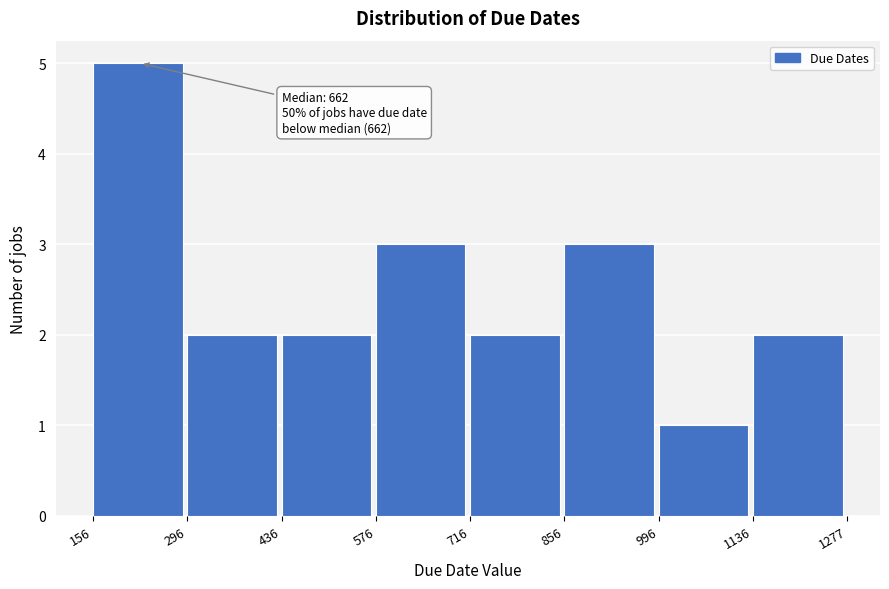

Over which range of the x-axis is the bar tallest?

156 to 296